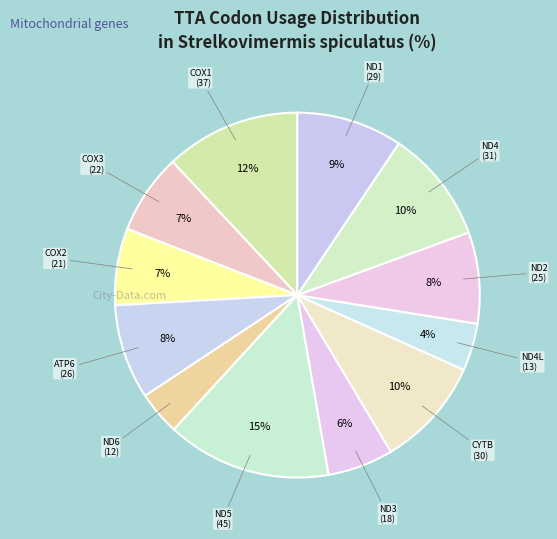

Rank the categories by value from highest to lowest.

ND5, COX1, ND4, CYTB, ND1, ATP6, ND2, COX3, COX2, ND3, ND4L, ND6